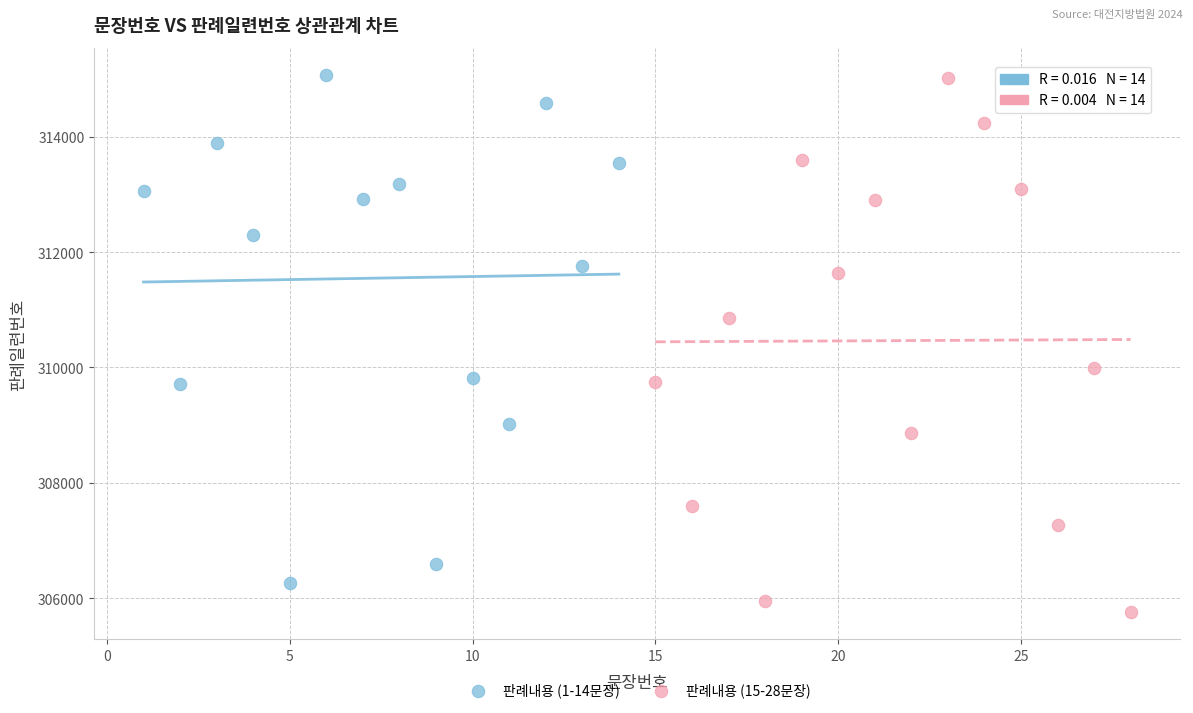

What are all the series names shown in the legend?

판례내용 (1-14문장), 판례내용 (15-28문장)